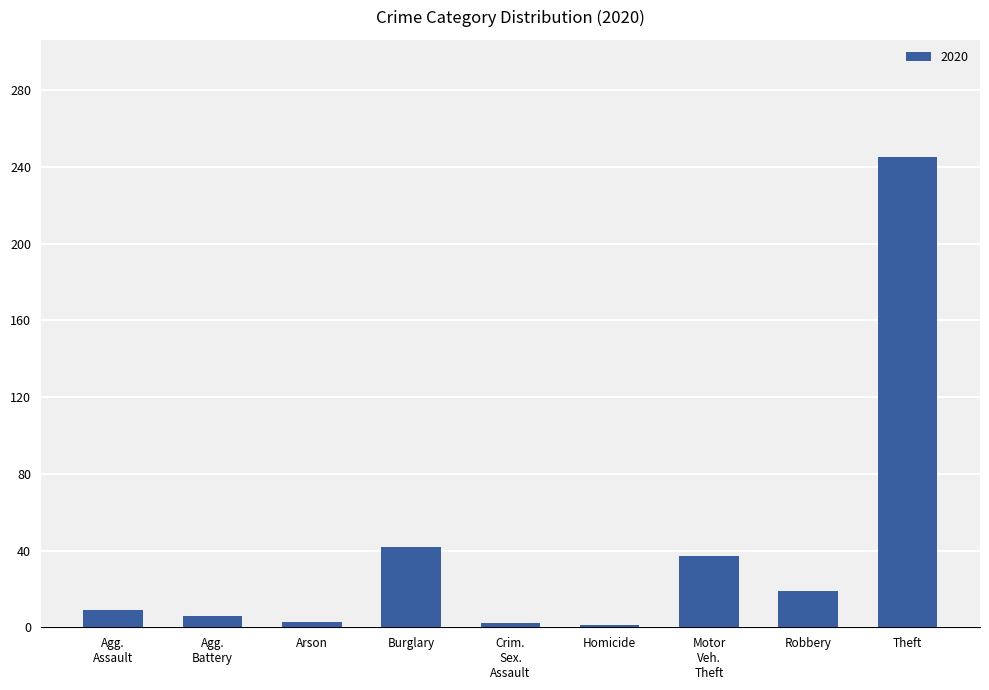

What is the difference between the maximum and minimum values?

244